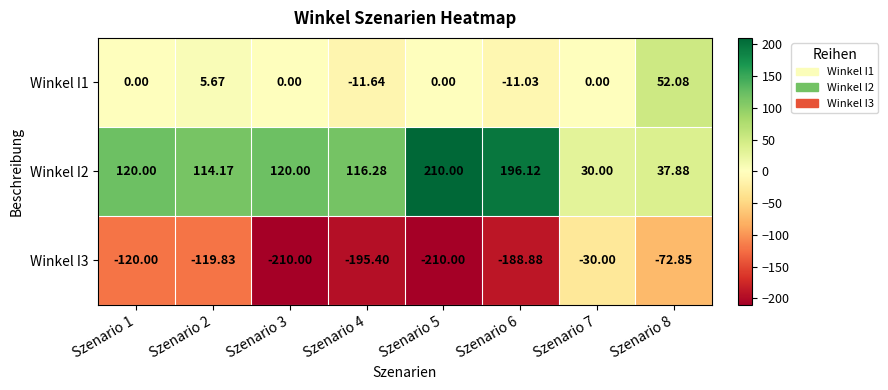

Is the value of Winkel I1 at Szenario 7 greater than the value of Winkel I2 at Szenario 1?

No